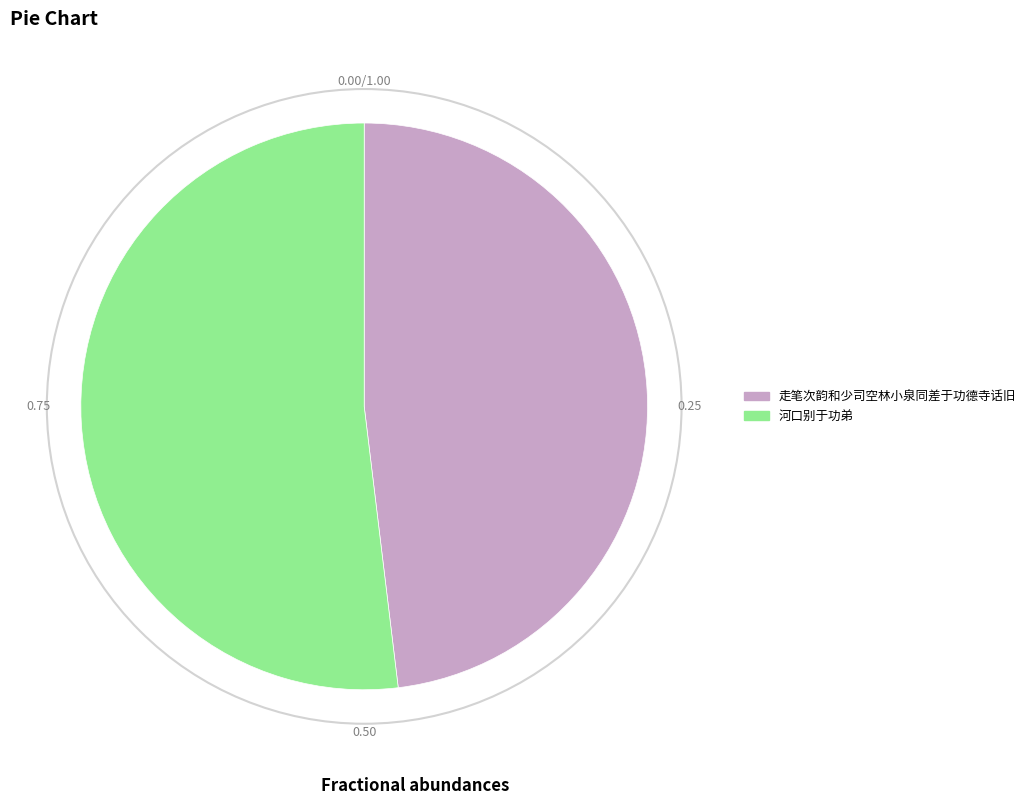

Count the number of slices in the pie.

2